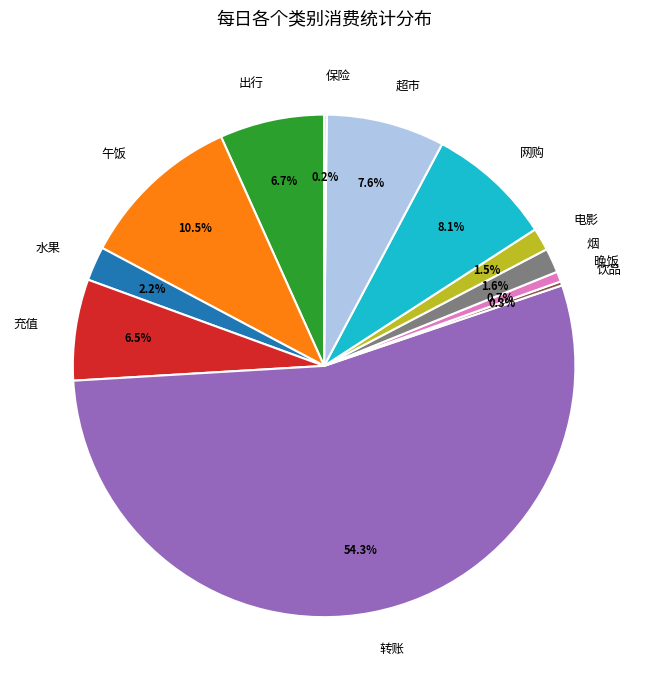

Which slice is the largest?

转账